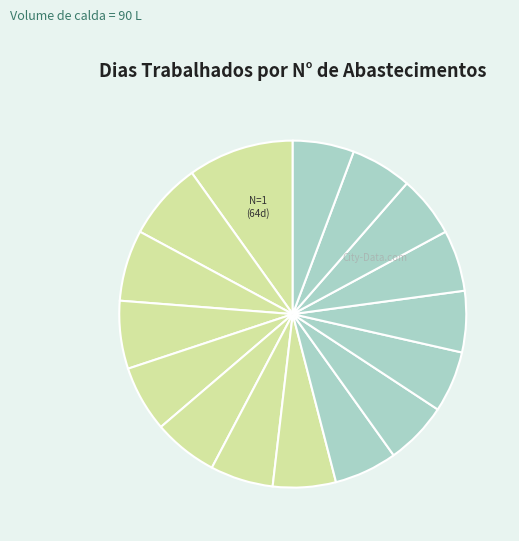

Count the number of slices in the pie.

16